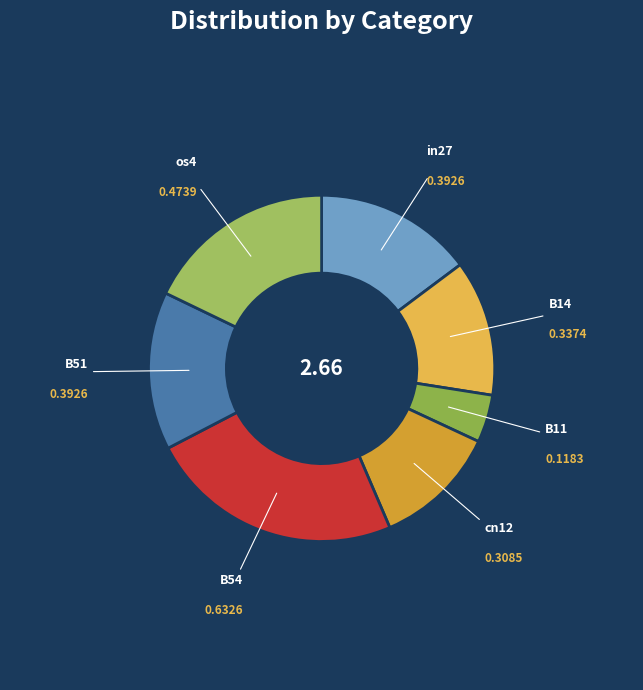

Which slice is the largest?

B54